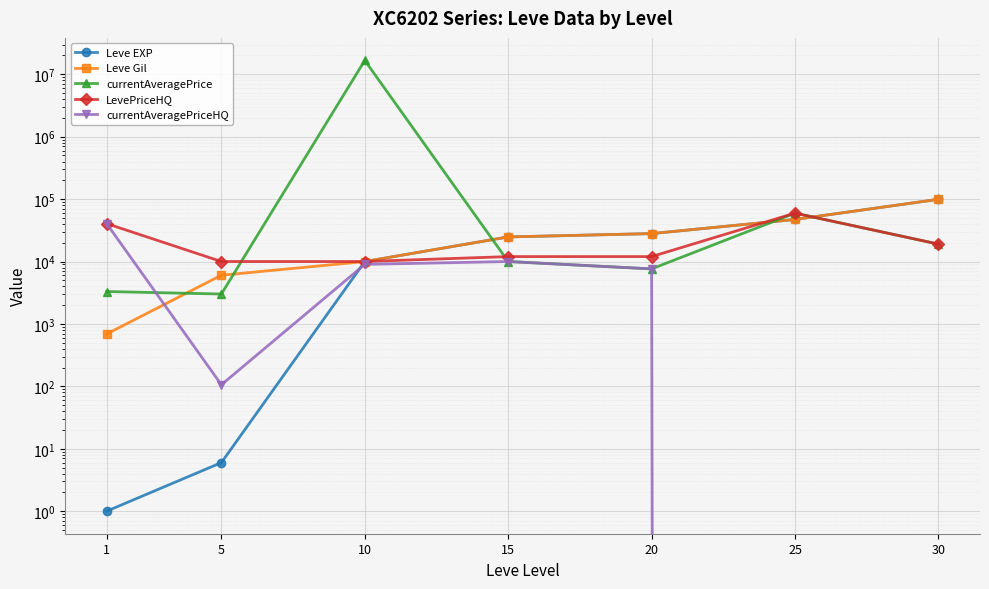

At which category does currentAveragePrice reach its first local valley?

5